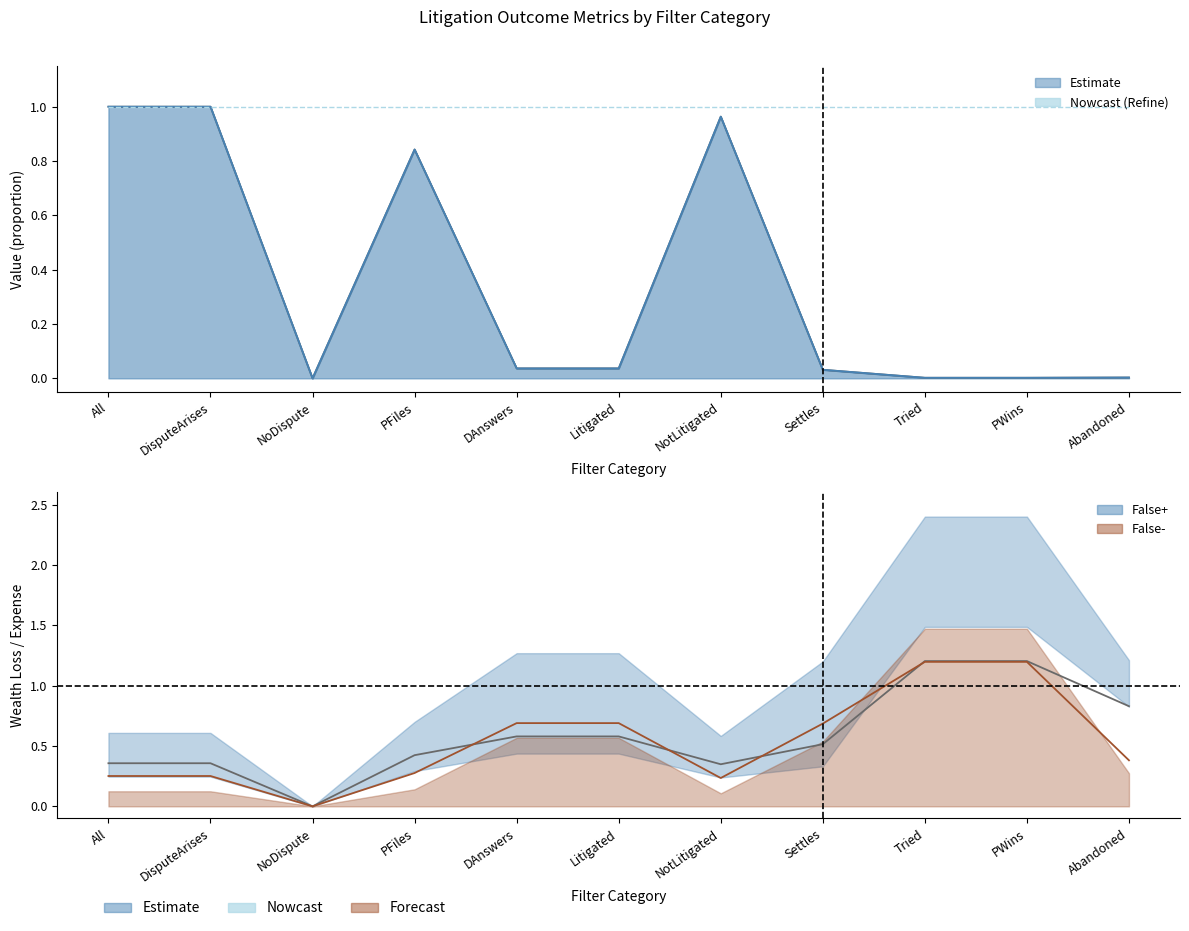

In False-, how many points are lower than both neighbors (excluding endpoints)?

2